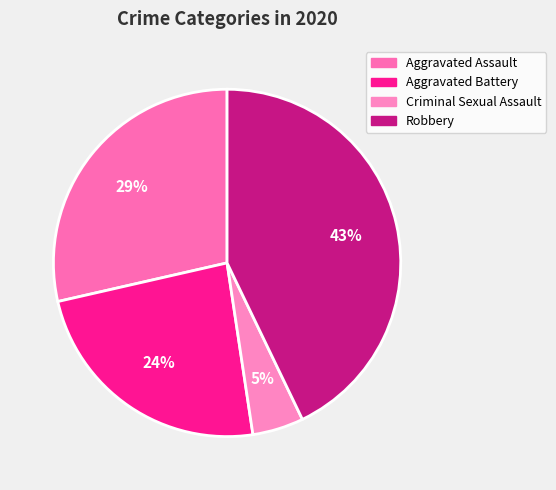

How many slices are in this pie chart?

4